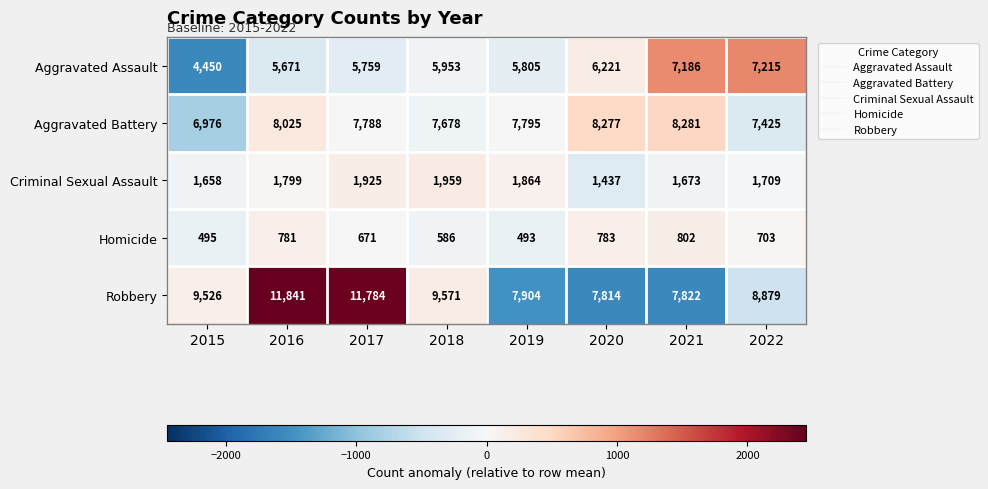

At which category does the chart reach its minimum across all series?

2019